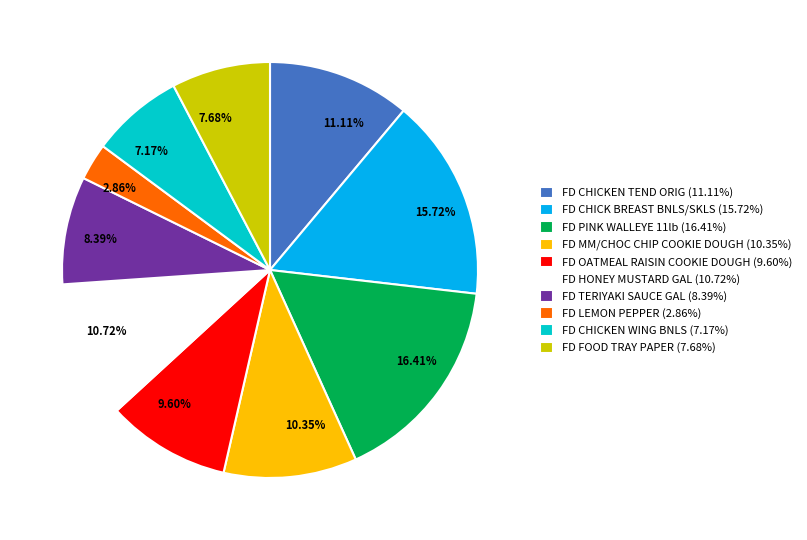

Do FD TERIYAKI SAUCE GAL and FD PINK WALLEYE 11lb together represent more than half of the pie?

No